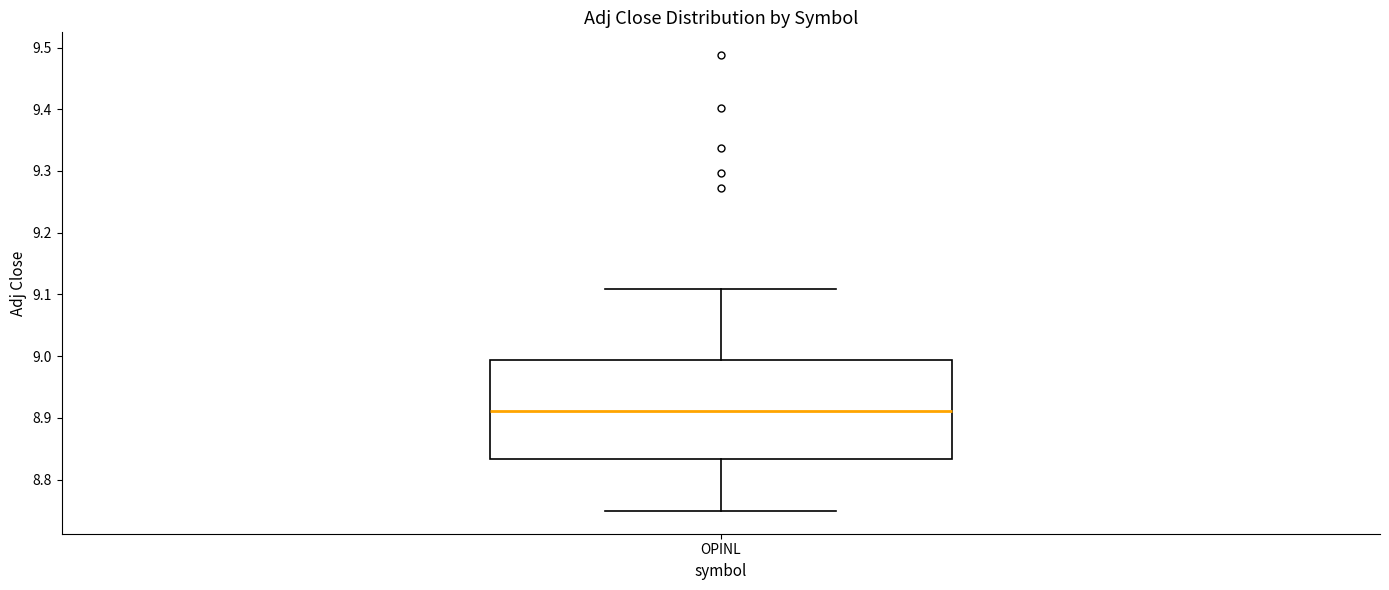

Transcribe this box plot: give where the median line is, the range the box spans, and where the two whiskers end, as read against the y-axis. The values are not printed on the chart, so give them approximately, as read against the axis.

median 8.91, box 8.83 to 8.99, whiskers 8.75 to 9.11